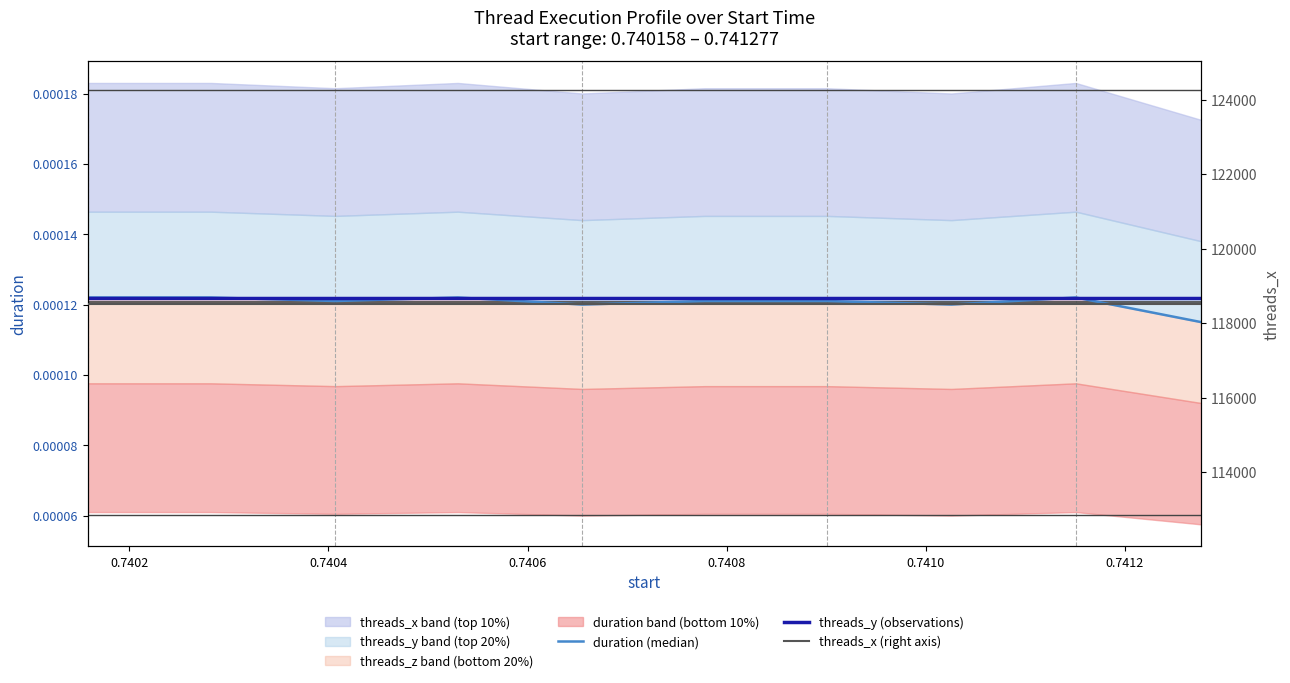

True or false: threads_y (observations) and threads_x (right axis) intersect in this chart.

False